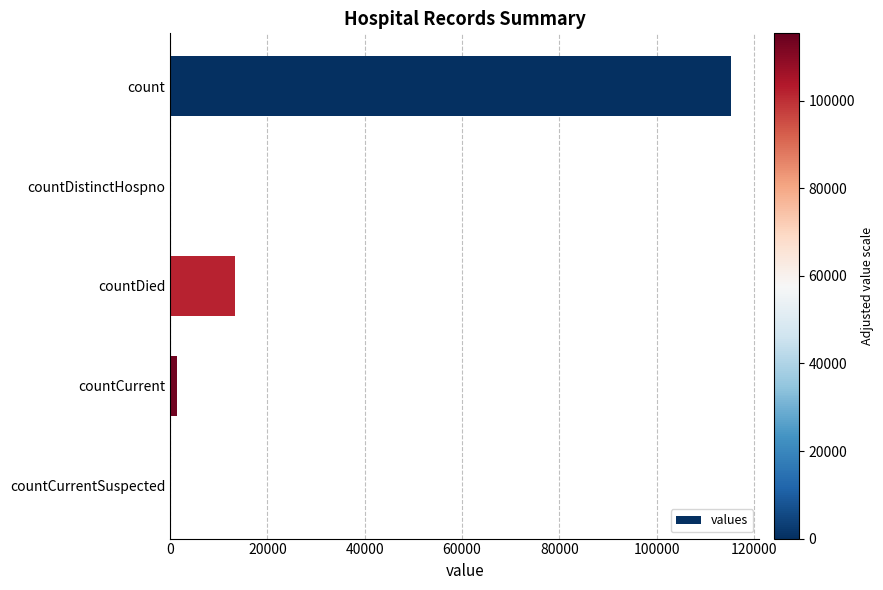

Which category has the highest value across all series?

count